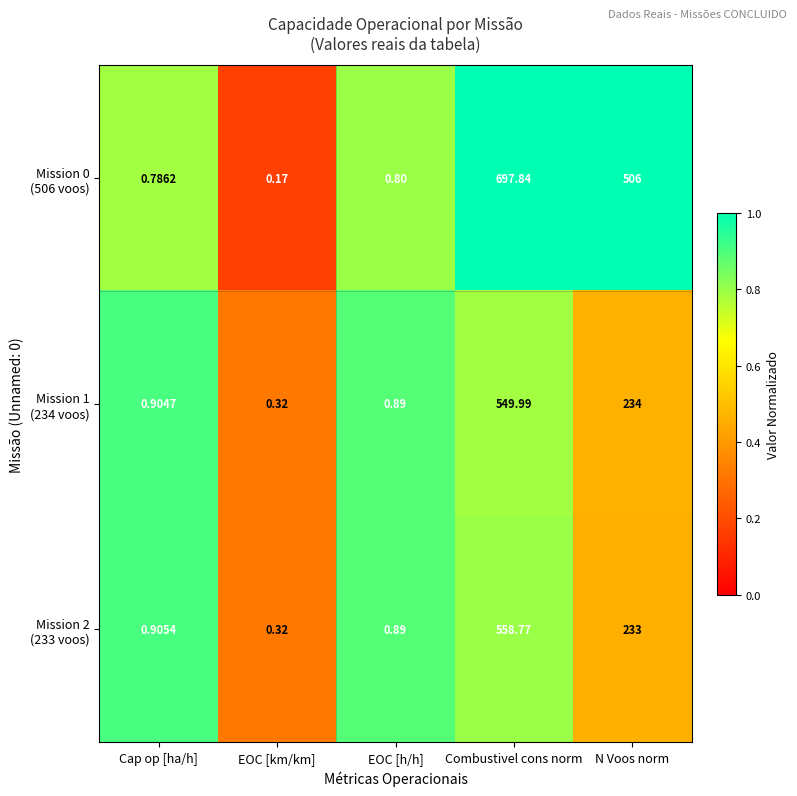

Which label corresponds to the largest value in the chart?

Combustivel cons norm